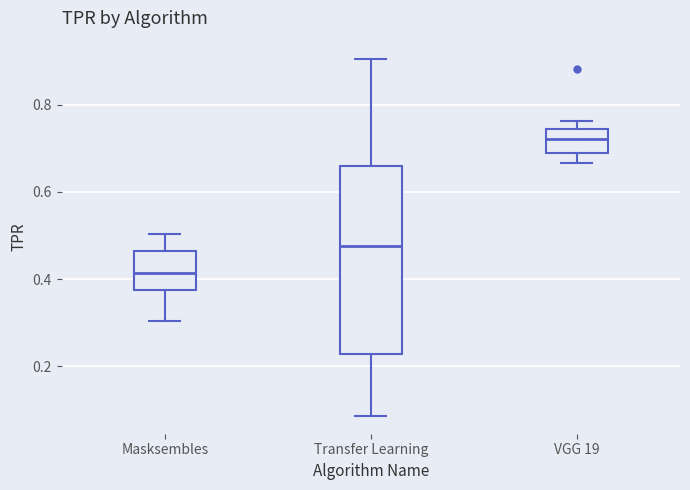

Comparing the boxes themselves (not the whiskers), which one is the tallest?

Transfer Learning